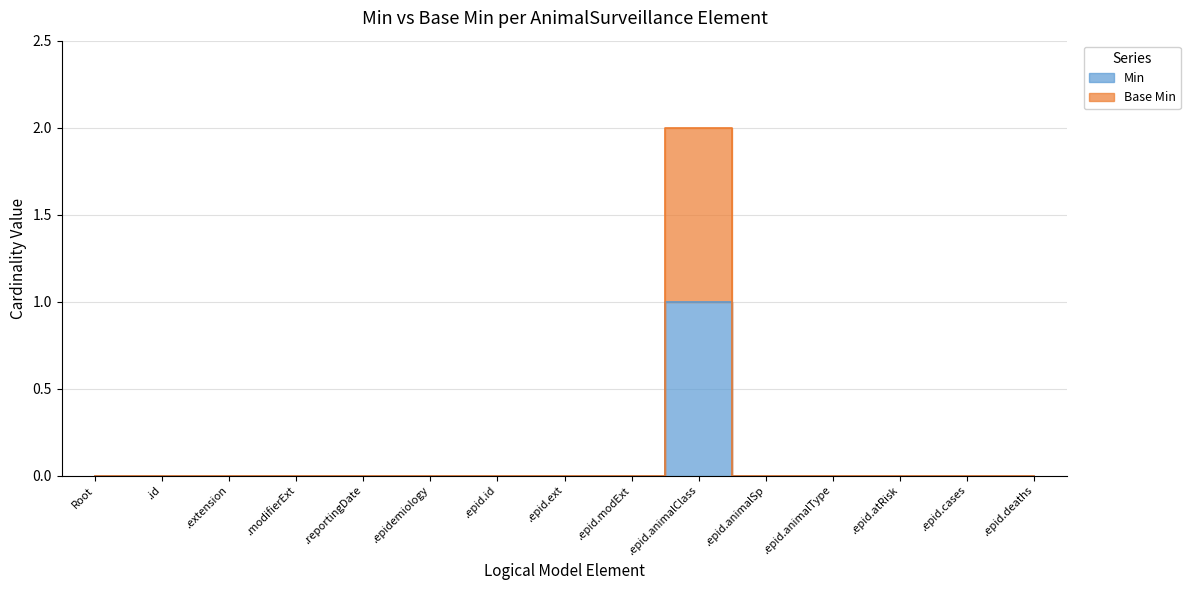

Which series changed the most between .id and .epid.cases?

Min